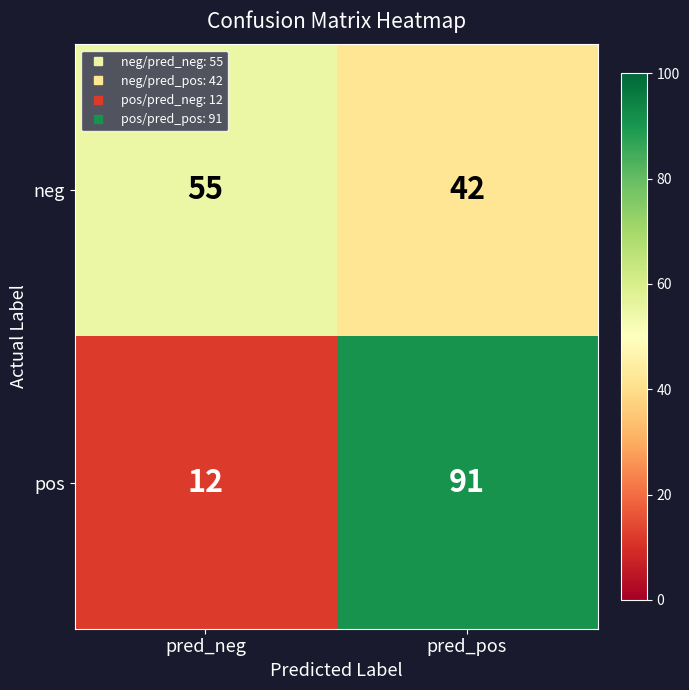

What is the difference between the pos values at pred_pos and pred_neg?

79